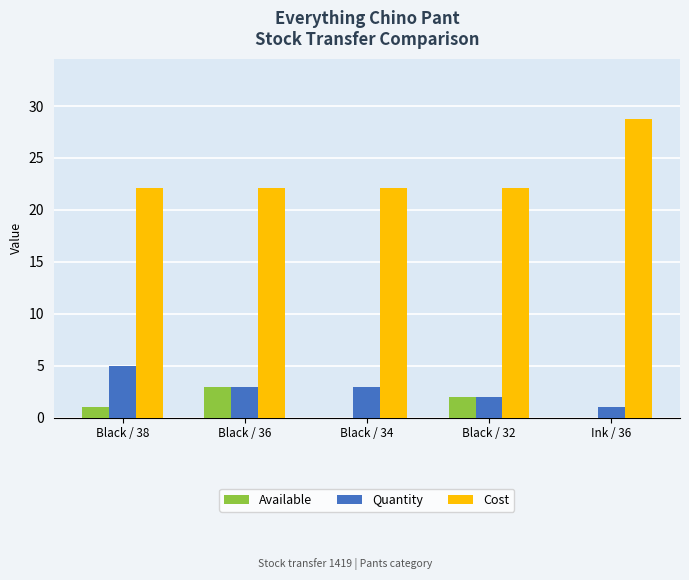

Count the number of categories in the chart.

5